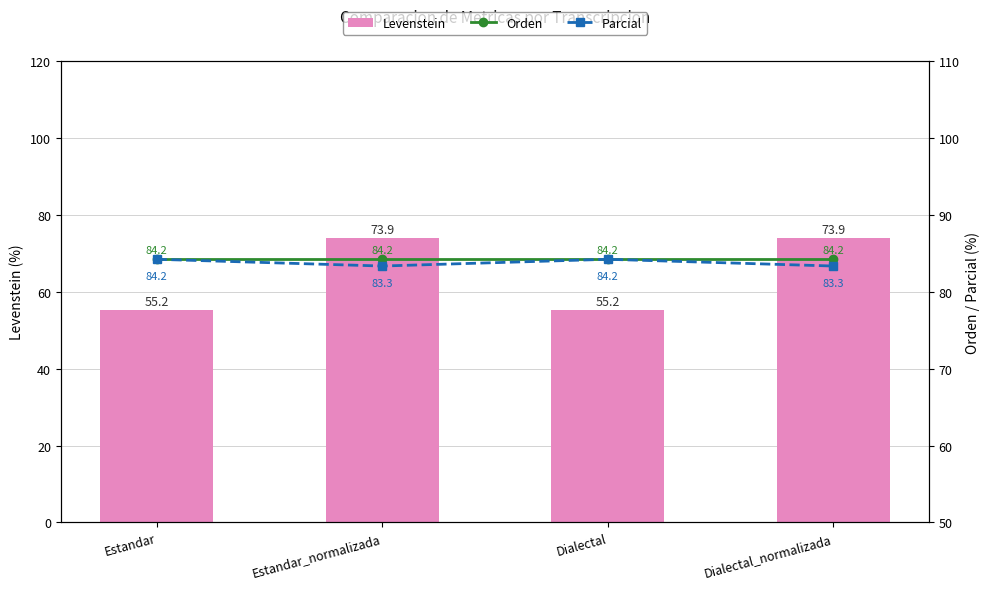

What are all the series names shown in the legend?

Levenstein, Orden, Parcial